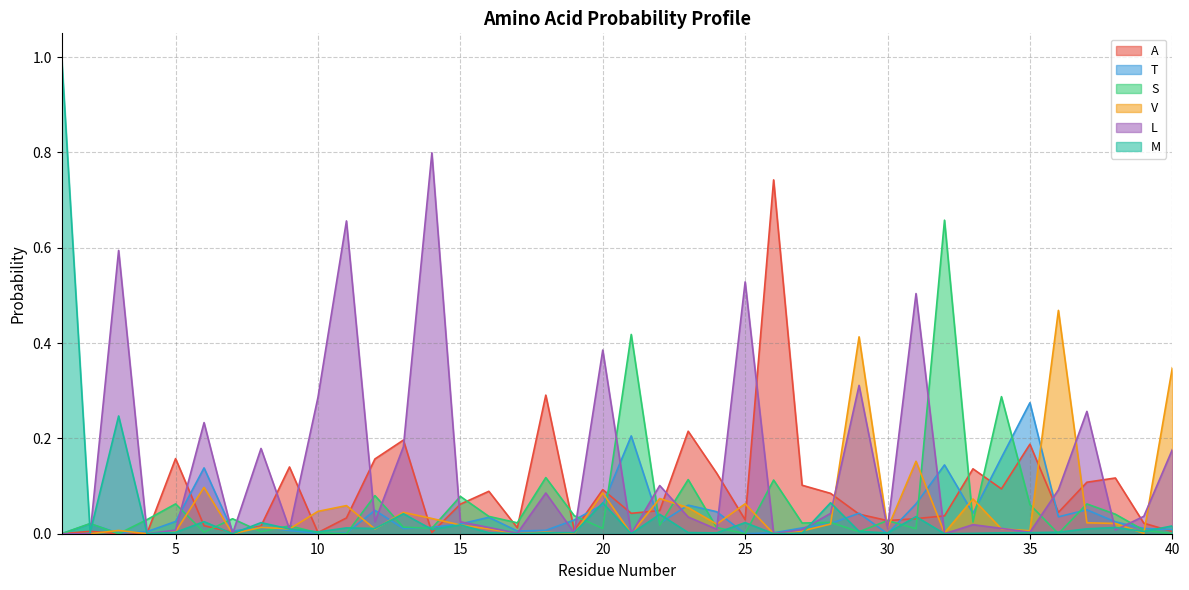

At which category is the sum across all series the highest?

1